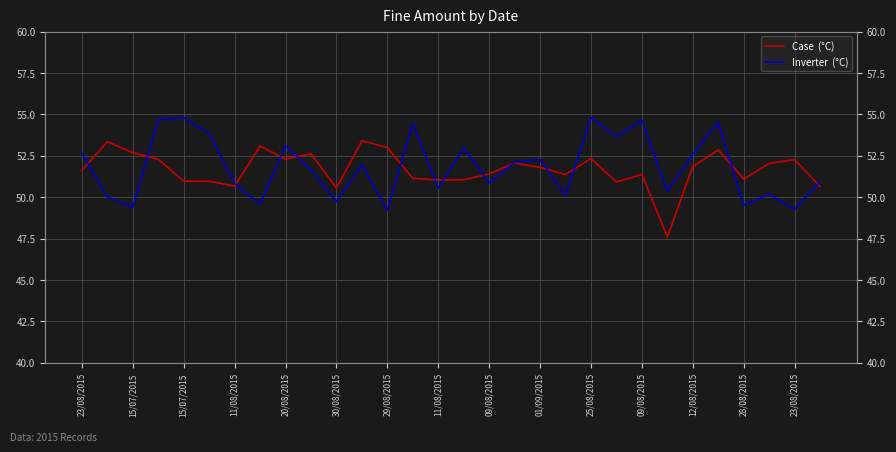

At how many categories does at least one series exceed 50?

30